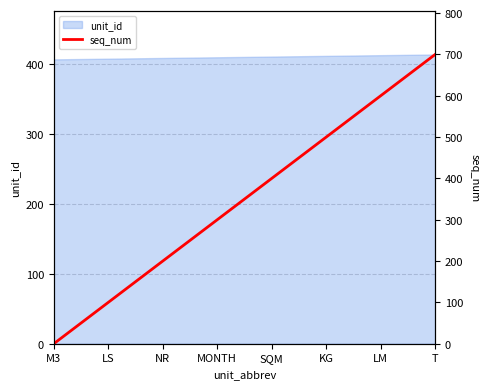

Which category has the lowest value across all series?

M3